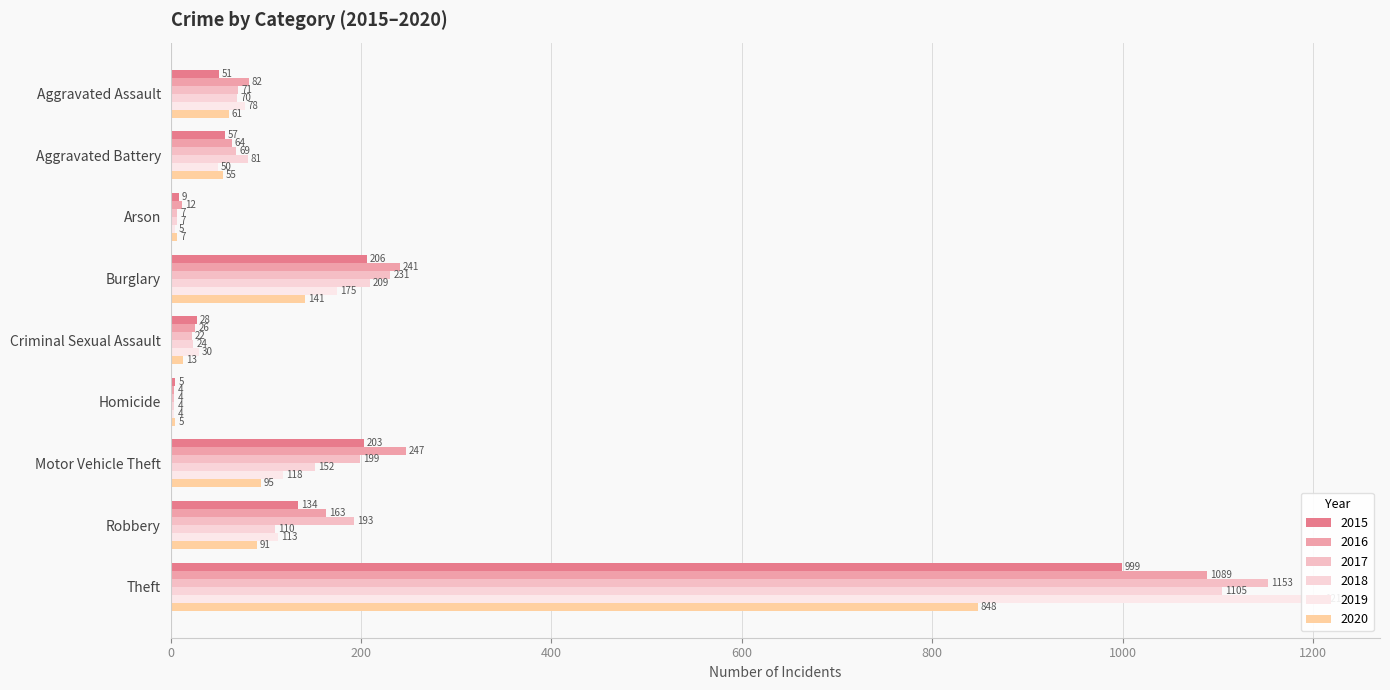

What is the maximum value for 2019?

1210